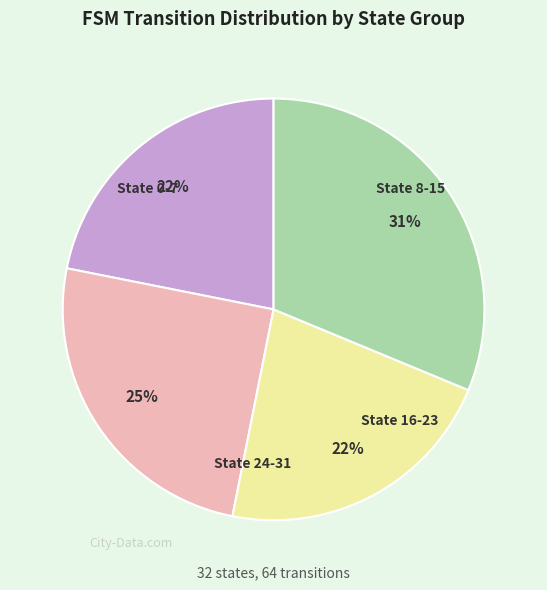

To the nearest percent, what is the difference between the largest and smallest slice percentages?

9%